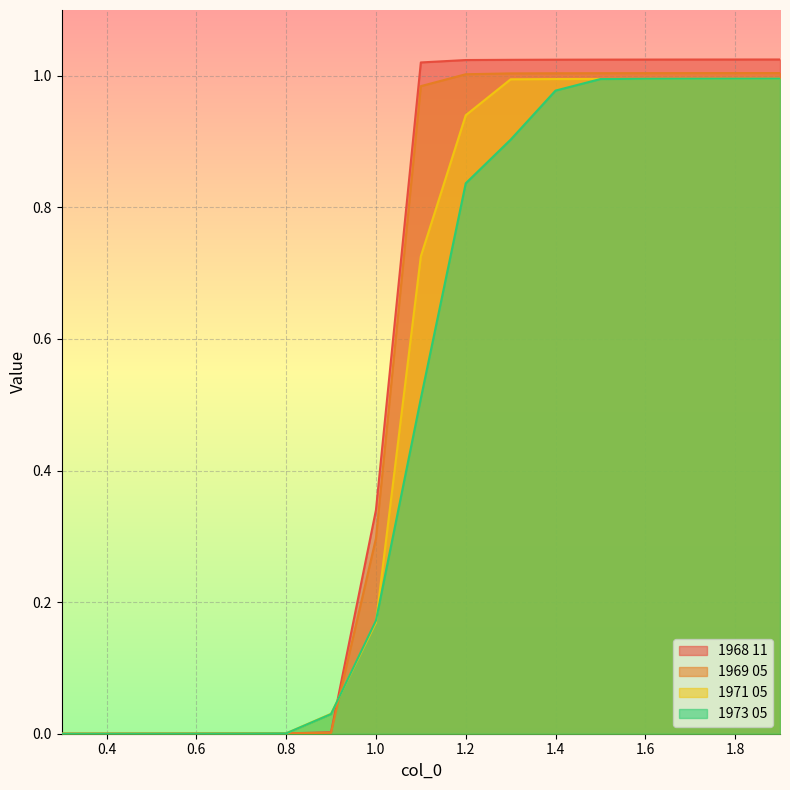

What is the label of the 4th point from the right?

1.6